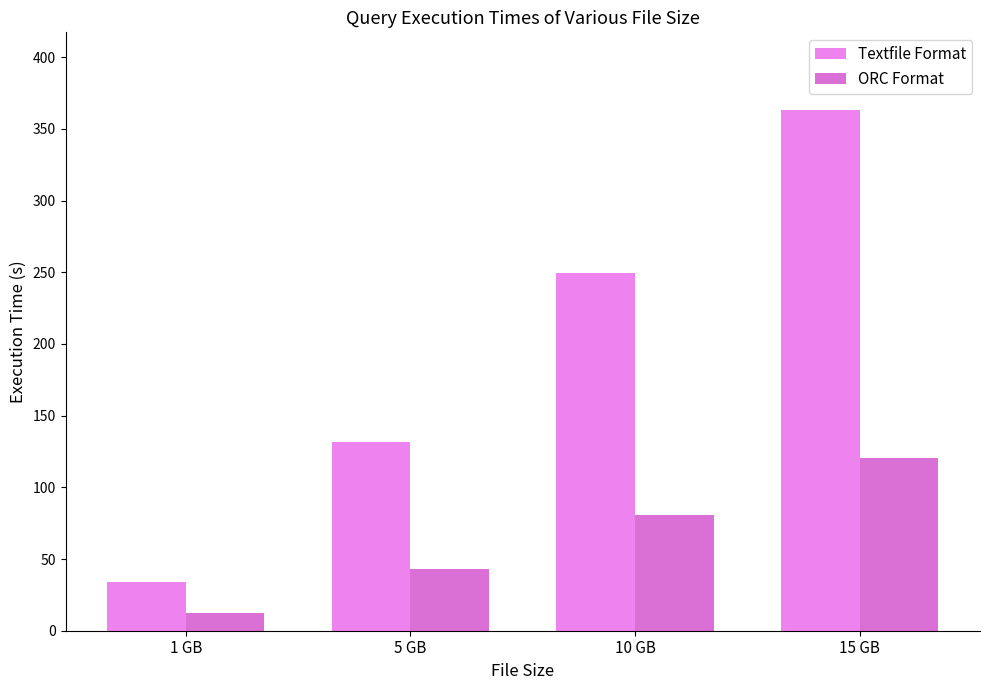

What is the label of the 3rd bar from the left?

10 GB